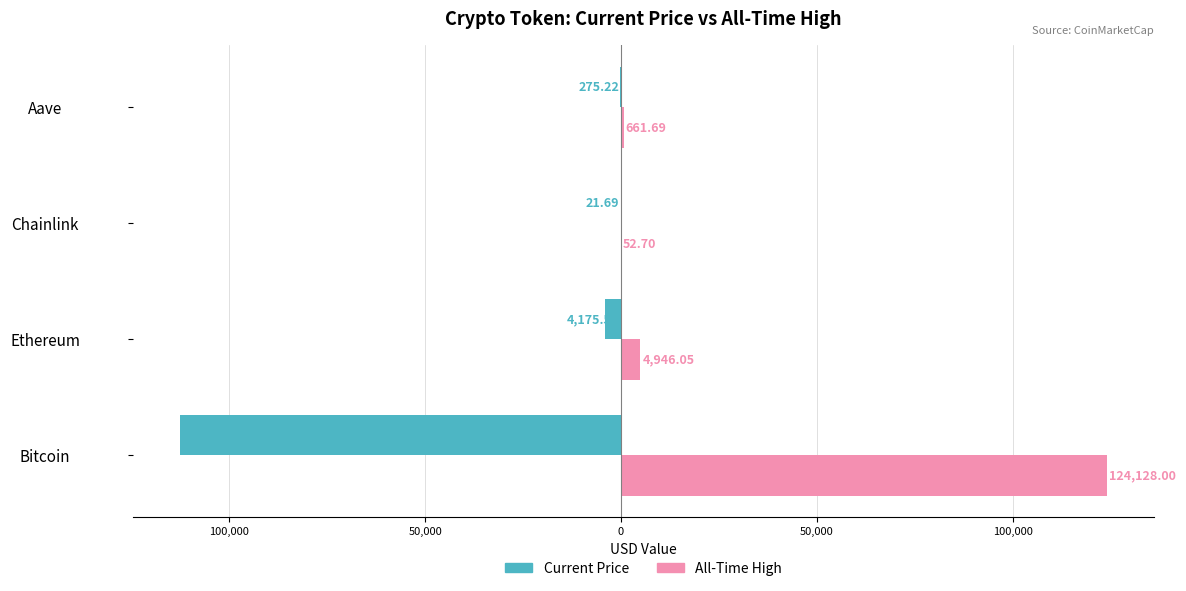

Rank the series by their average value, from highest to lowest.

All-Time High, Current Price